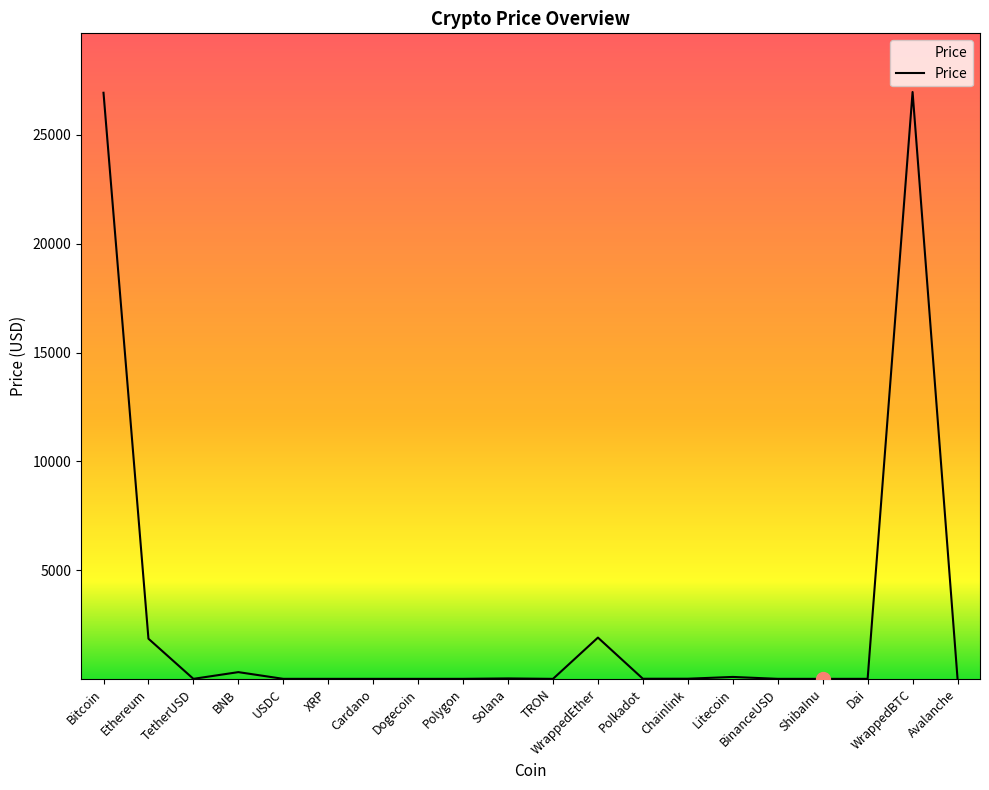

What is the difference between the maximum and minimum values?

26972.4